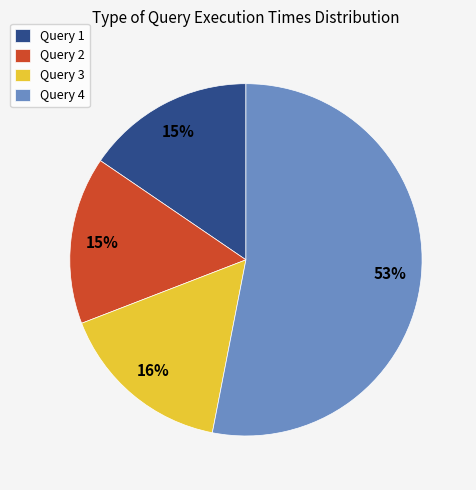

To the nearest percent, what is the average slice percentage?

25%